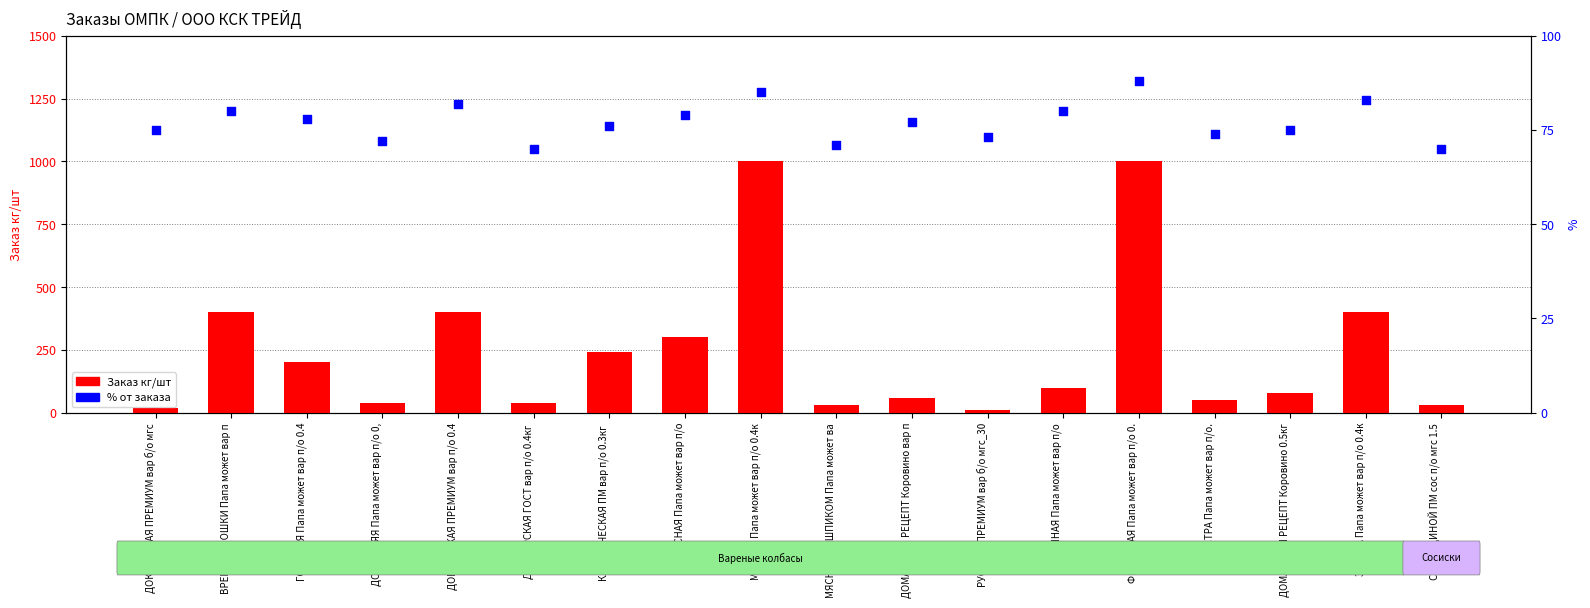

Which series has the largest total across all categories?

Заказ кг/шт